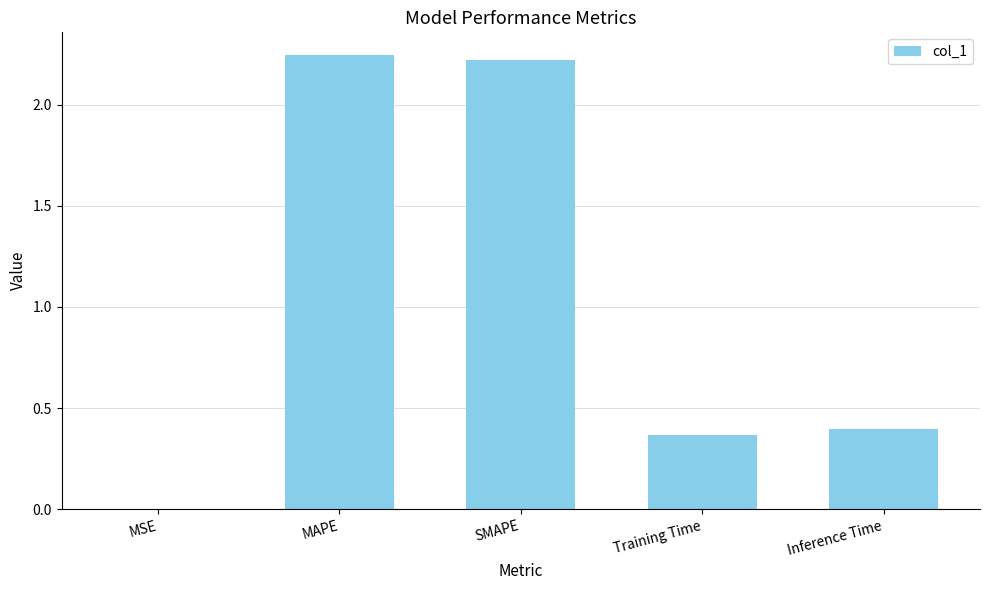

How many series are shown in this chart?

1